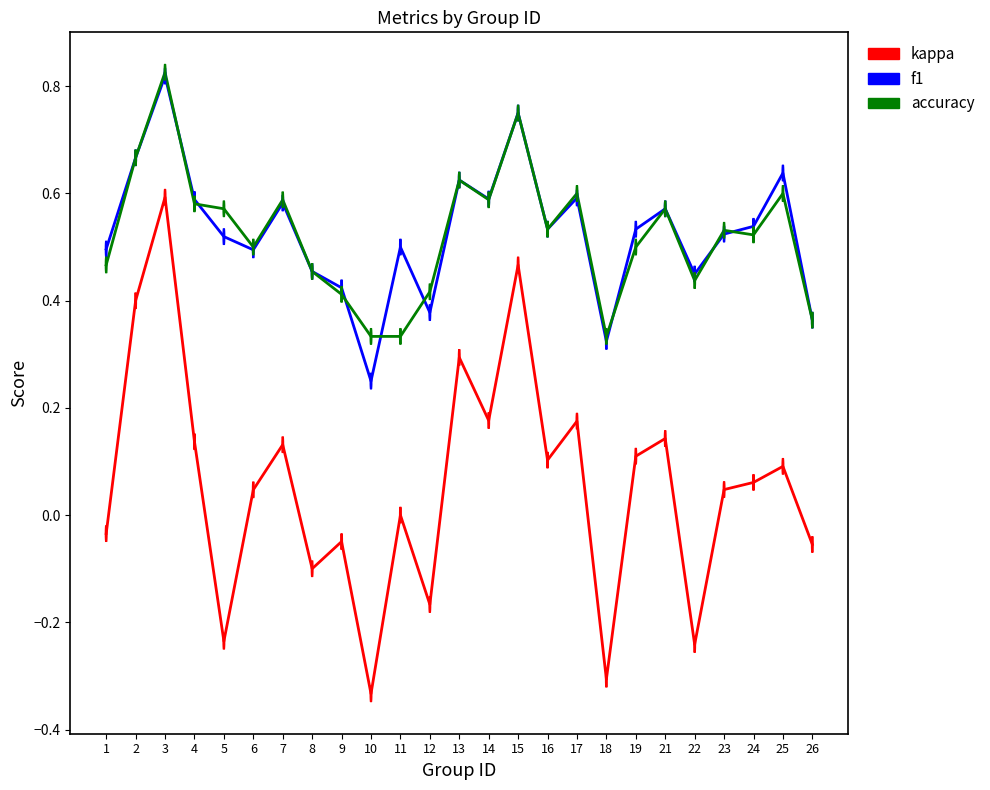

At which category is the sum across all series the highest?

3